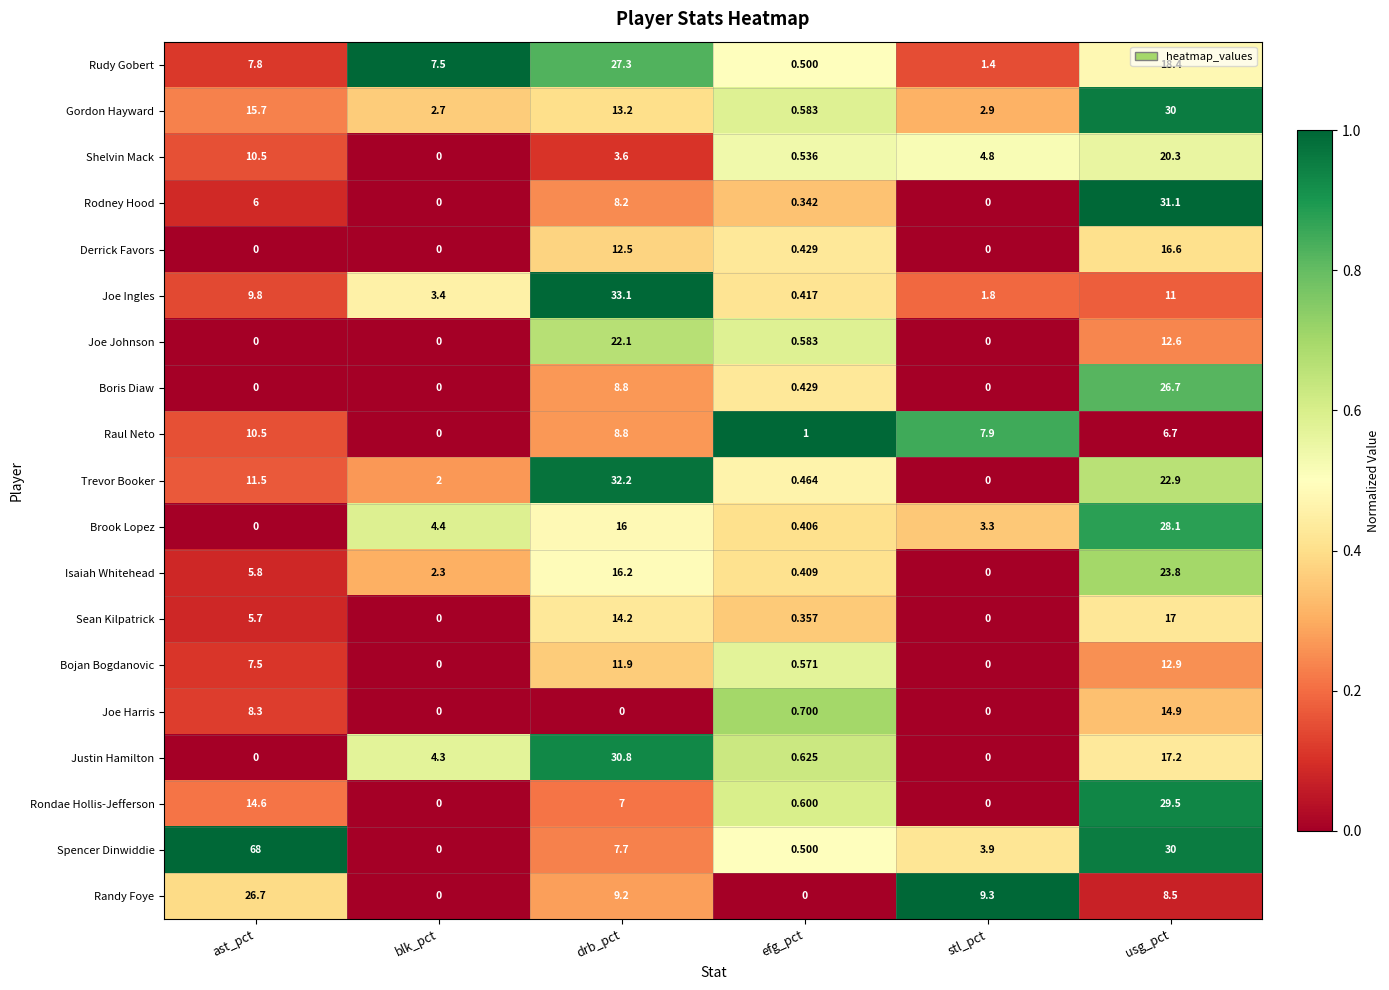

At which category is the sum across all series the highest?

usg_pct